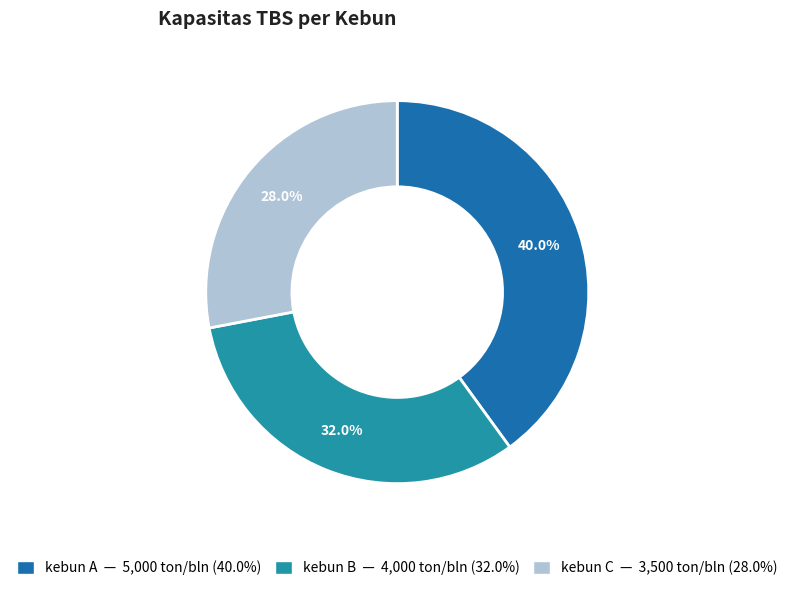

Combined, do kebun C and kebun A account for over 50%?

Yes